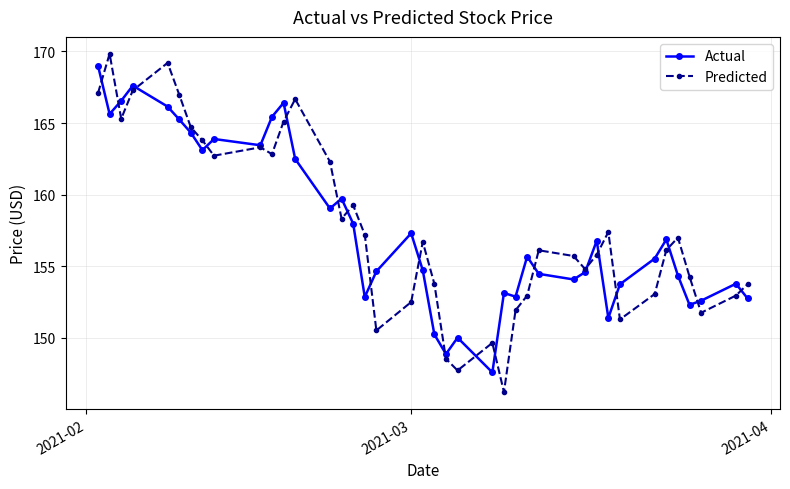

What is the maximum value shown in the chart?

169.8